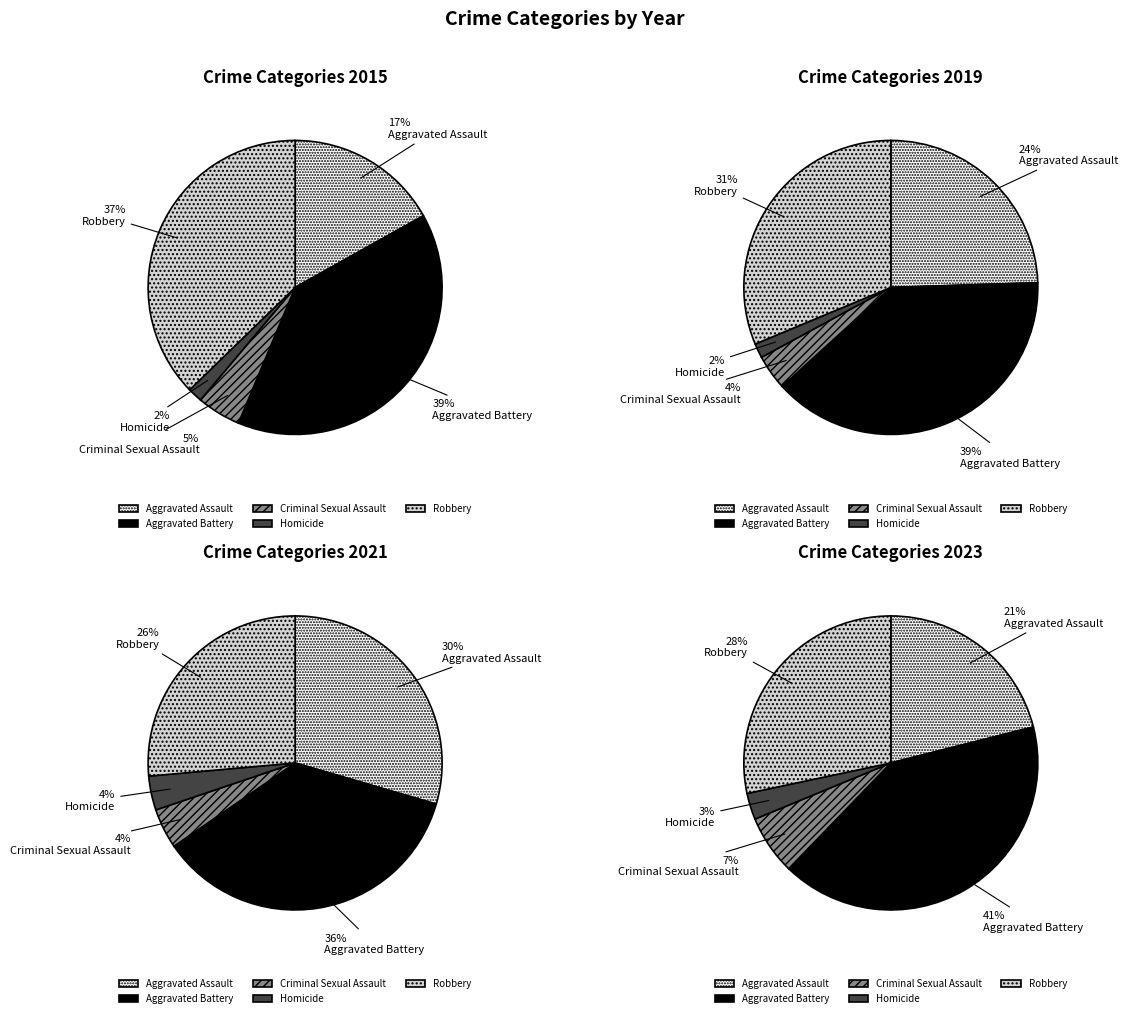

Combined, do Criminal Sexual Assault and Homicide account for over 50%?

No